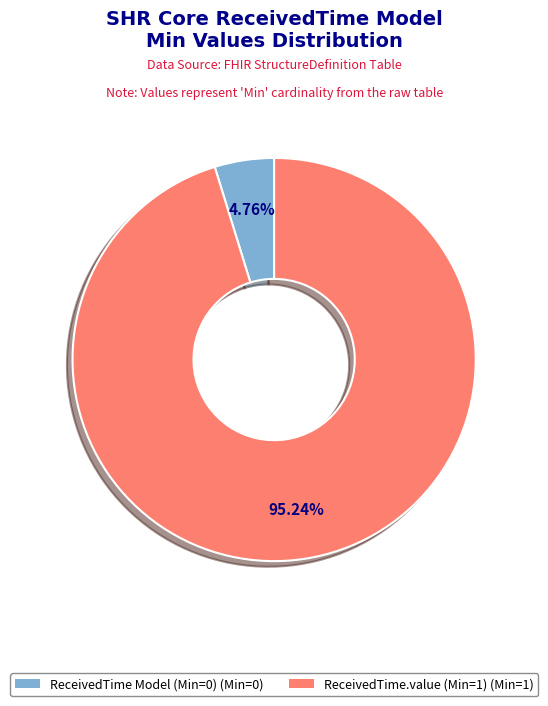

Is there any slice that represents more than half of the pie?

Yes